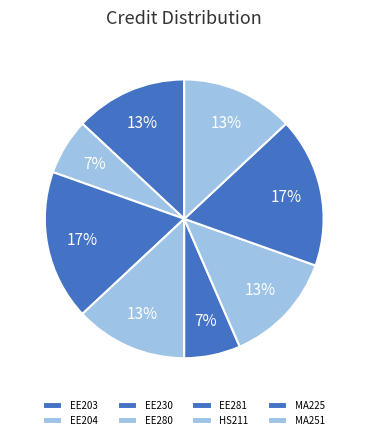

What percentage is the HS211 slice, to the nearest percent?

13%